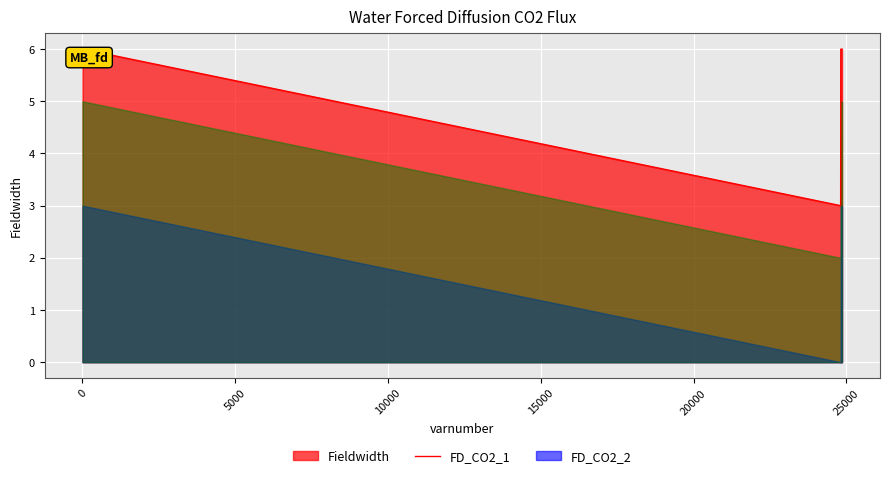

Rank the series by their maximum value, from highest to lowest.

Fieldwidth, FD_CO2_2, FD_CO2_1